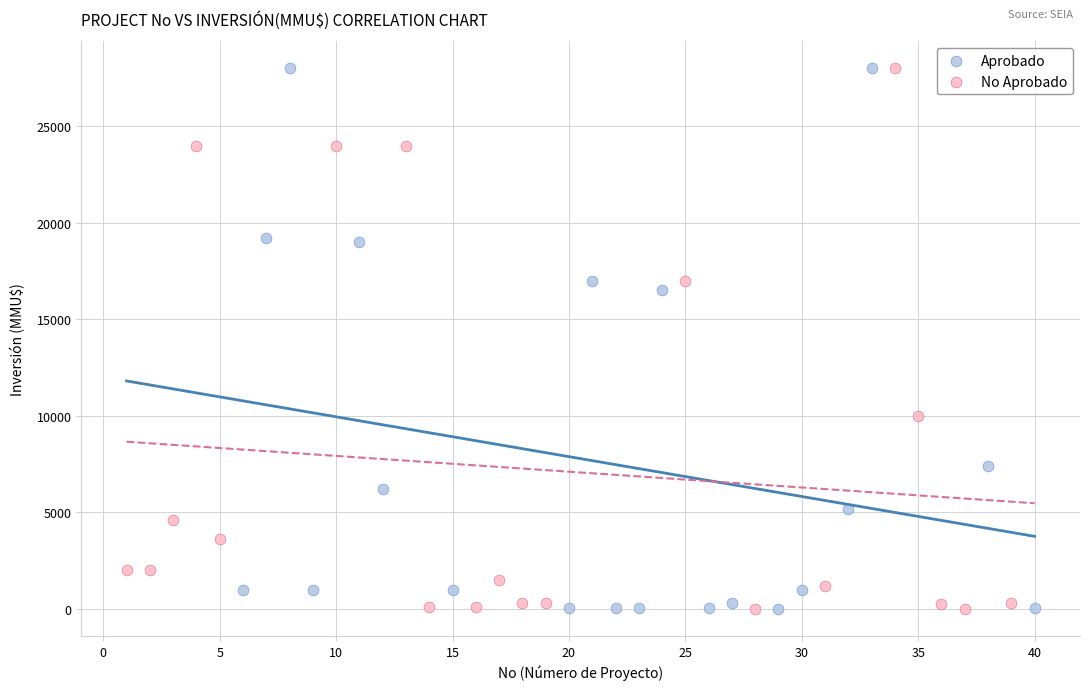

What are all the series names shown in the legend?

Aprobado, No Aprobado